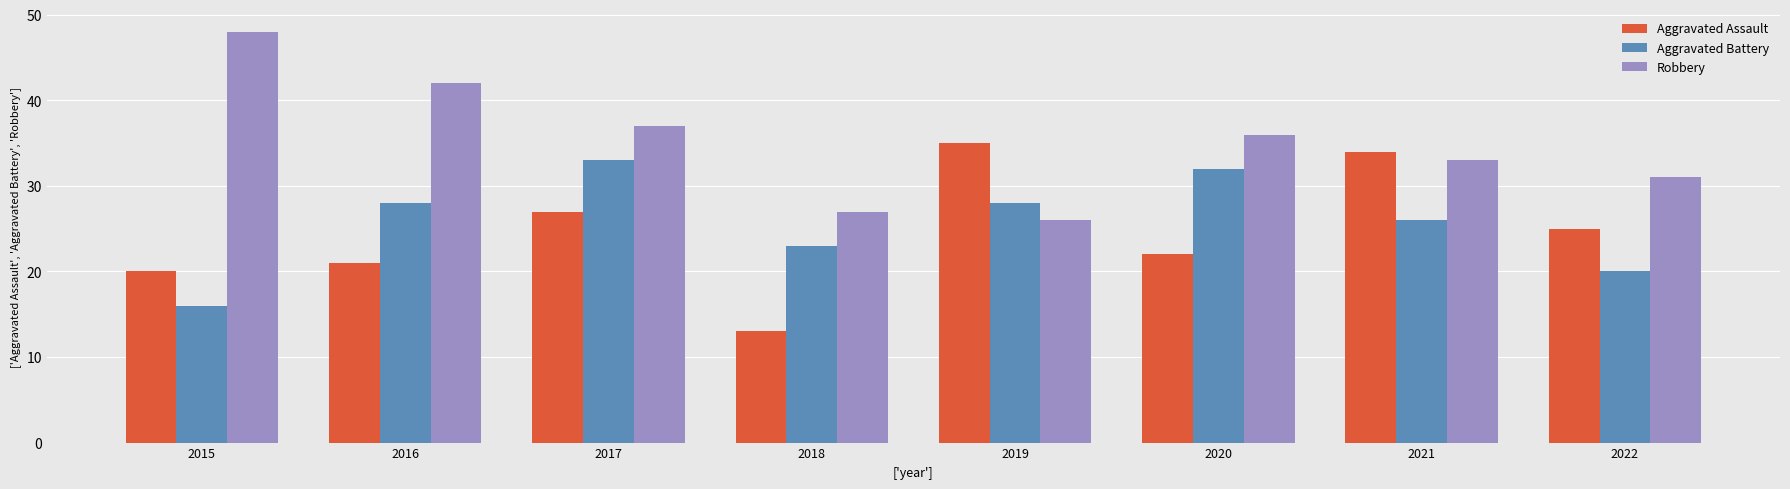

Reading left to right, transcribe all the data shown in this chart.

Aggravated Assault: 2015=20	2016=21	2017=27	2018=13	2019=35	2020=22	2021=34	2022=25
Aggravated Battery: 2015=16	2016=28	2017=33	2018=23	2019=28	2020=32	2021=26	2022=20
Robbery: 2015=48	2016=42	2017=37	2018=27	2019=26	2020=36	2021=33	2022=31